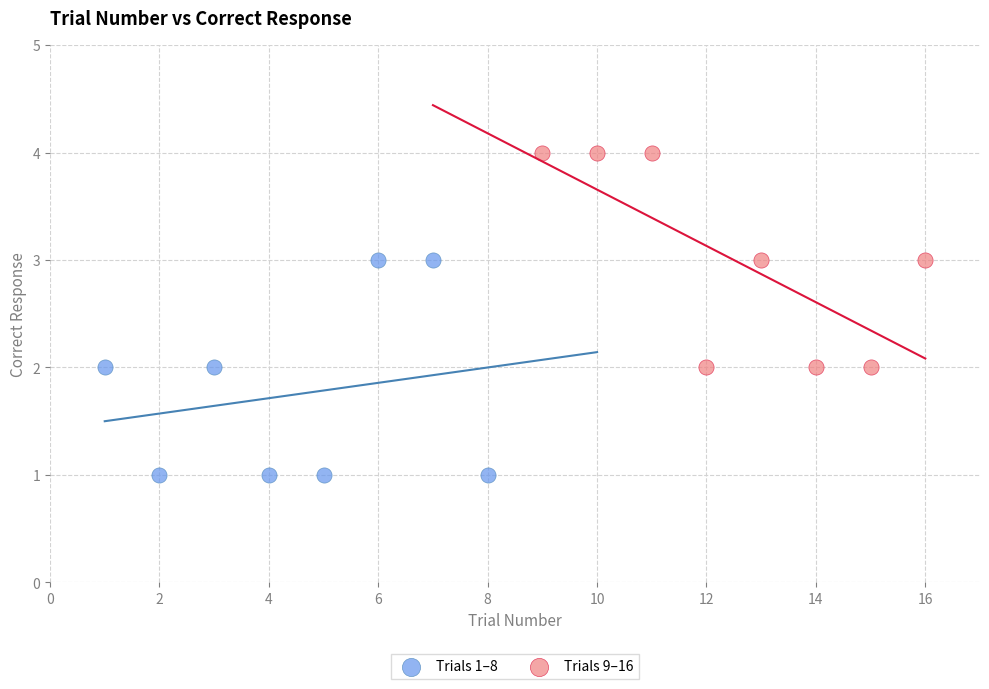

What are all the series names shown in the legend?

Trials 1–8, Trials 9–16